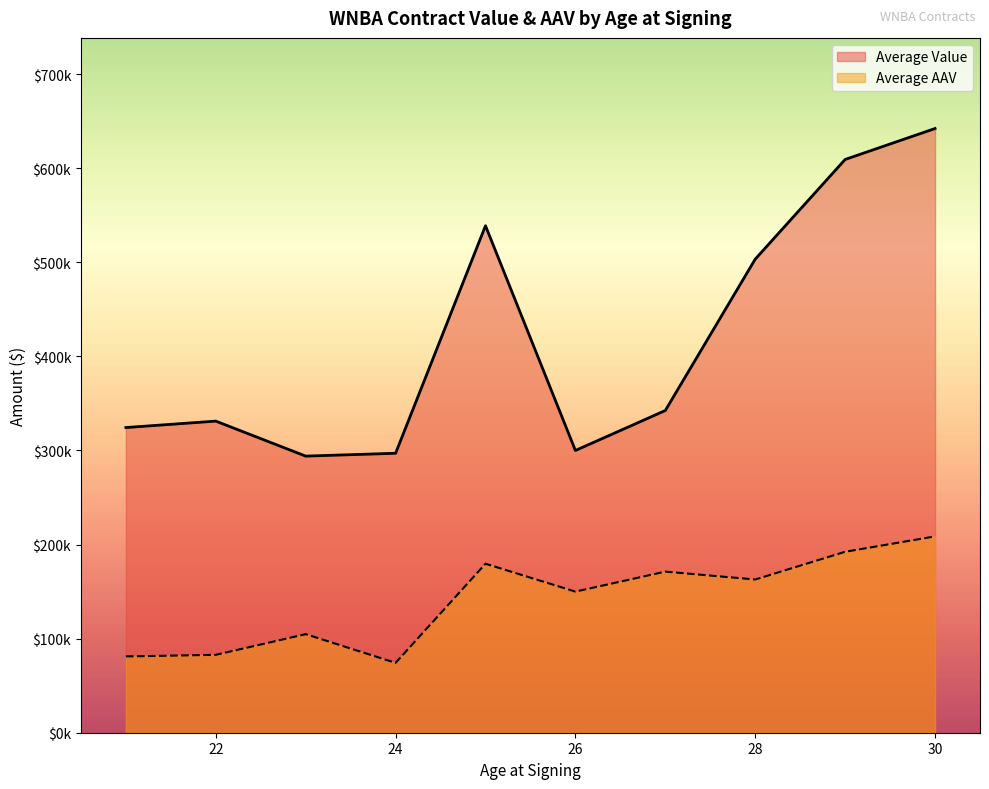

What are all the series names shown in the legend?

Average Value, Average AAV